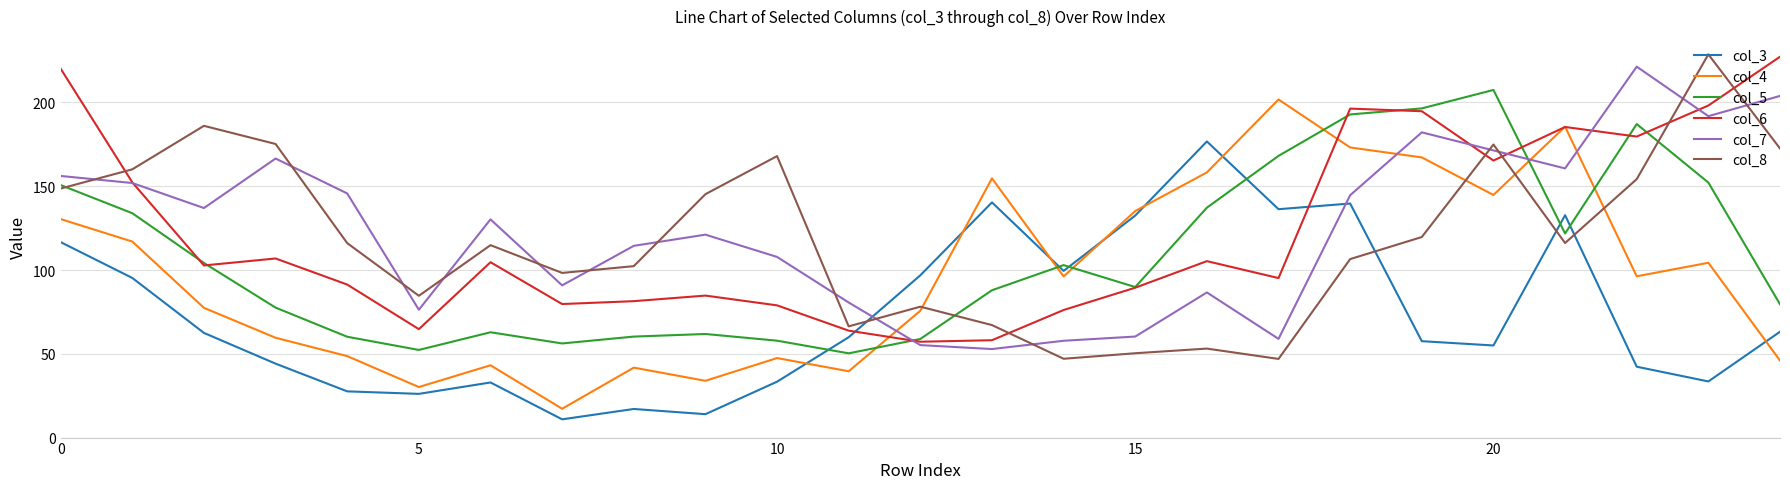

What is the minimum value for col_7?

52.8